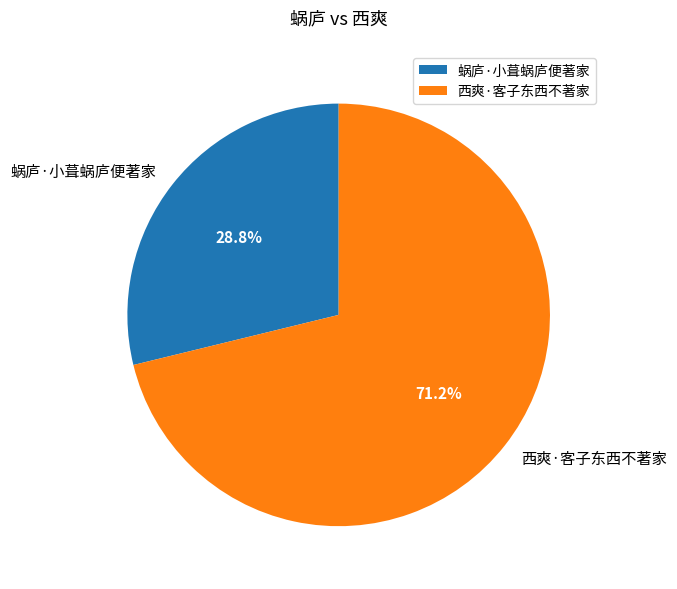

To the nearest percent, what is the average slice percentage?

50%